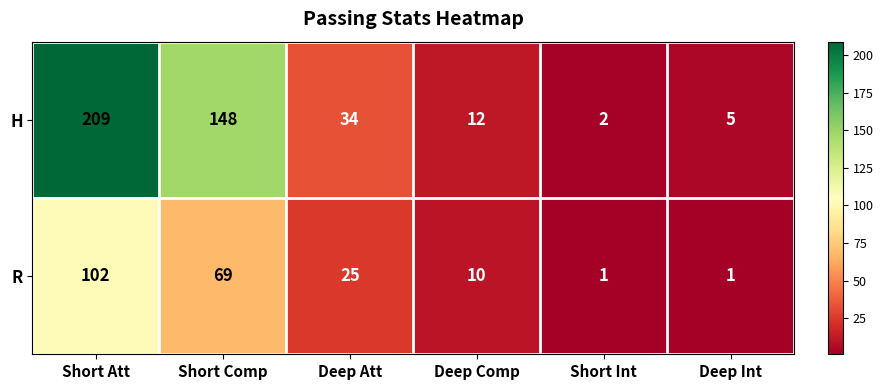

Reading left to right, what are all the values shown in this chart?

H: Short Att=209	Short Comp=148	Deep Att=34	Deep Comp=12	Short Int=2	Deep Int=5
R: Short Att=102	Short Comp=69	Deep Att=25	Deep Comp=10	Short Int=1	Deep Int=1